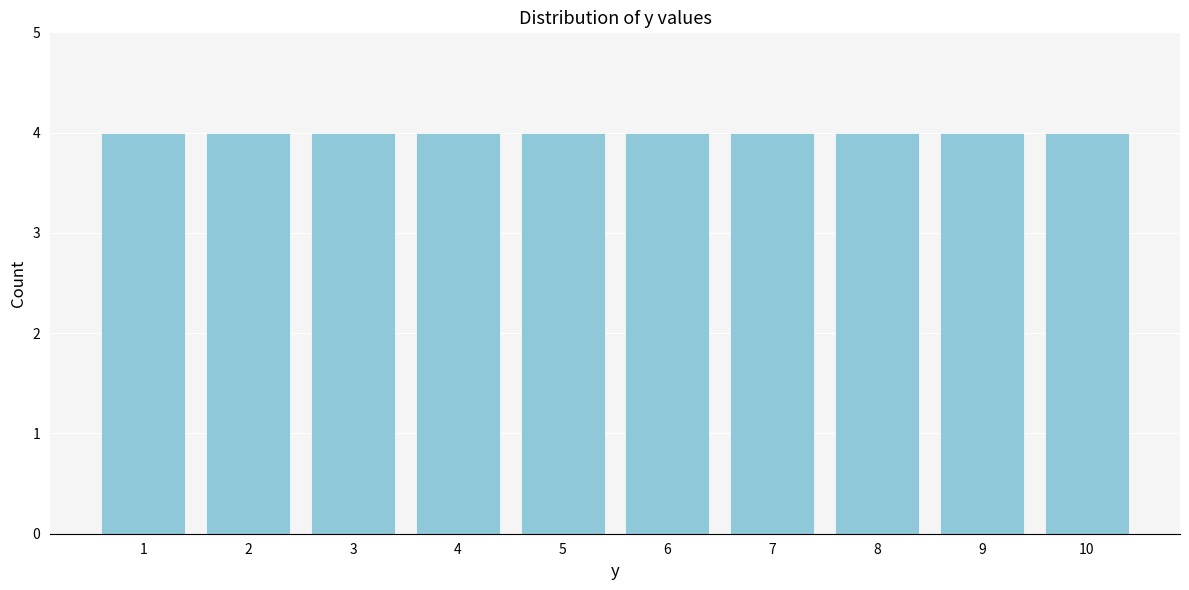

Reading left to right, transcribe this chart: for each bar, give the range it covers on the x-axis and its height. The values are not printed on the chart, so give them approximately, as read against the axis.

0.5 to 1.5: 4
1.5 to 2.5: 4
2.5 to 3.5: 4
3.5 to 4.5: 4
4.5 to 5.5: 4
5.5 to 6.5: 4
6.5 to 7.5: 4
7.5 to 8.5: 4
8.5 to 9.5: 4
9.5 to 10.5: 4